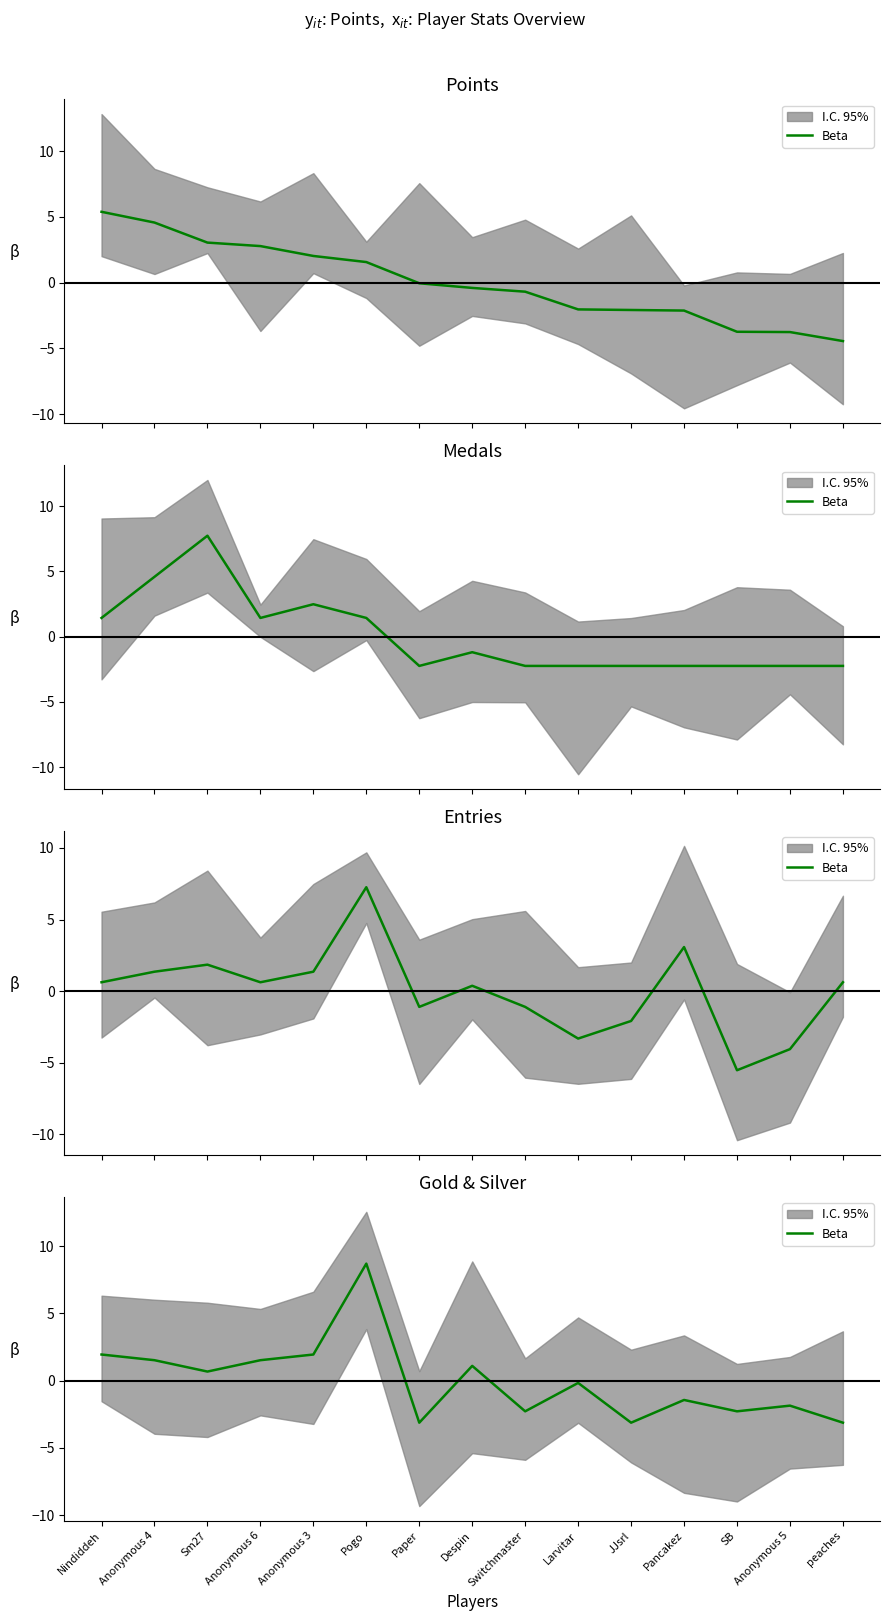

Which category has the highest value across all series?

Pogo